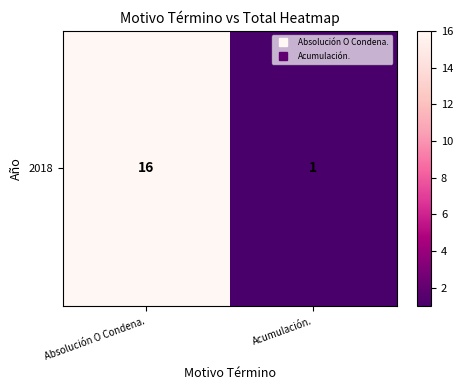

How many values are below 16?

1